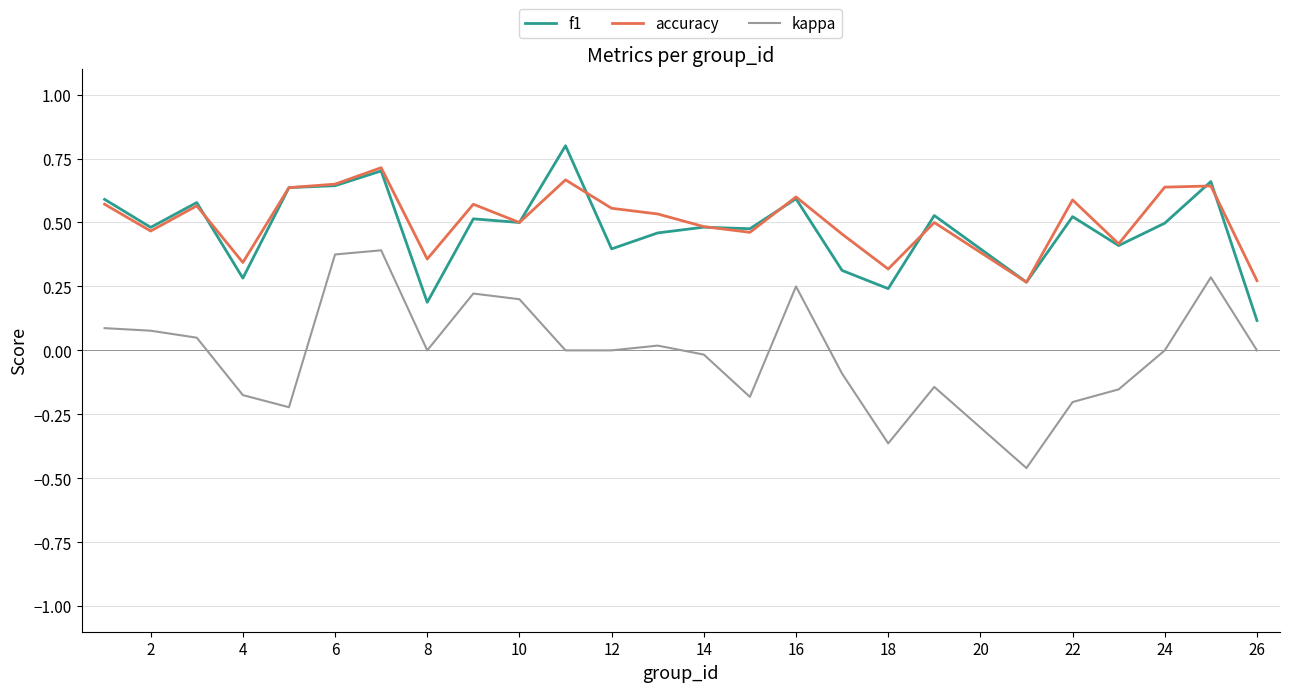

List the series in order of their peak value, highest first.

f1, accuracy, kappa